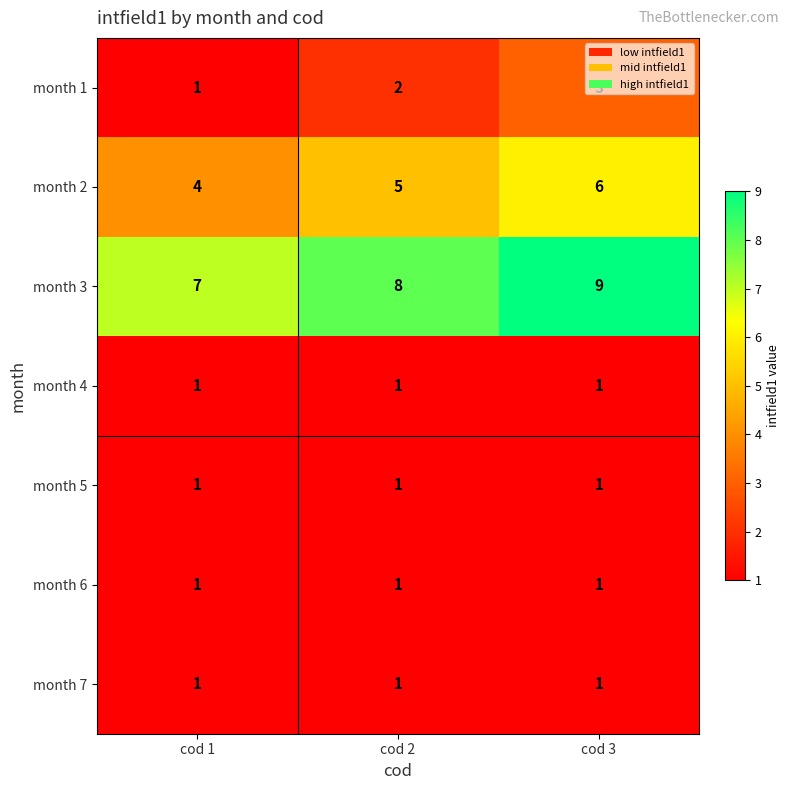

How many categories are shown in the chart?

3